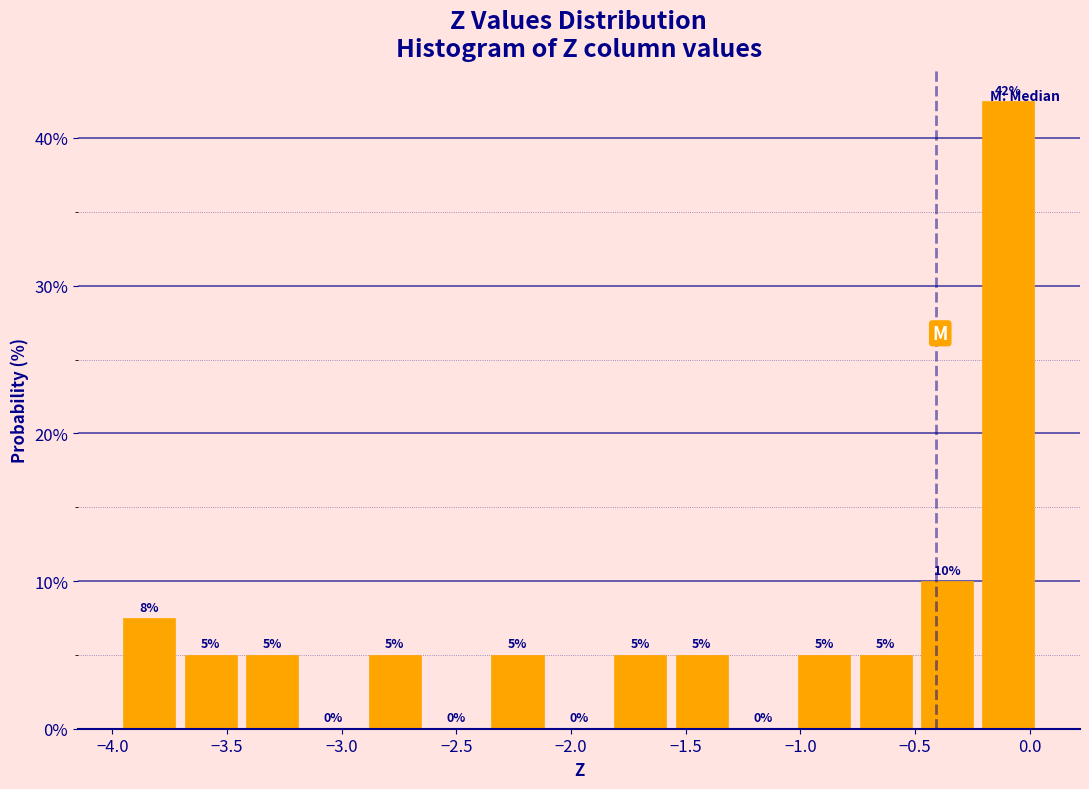

Over which range of the x-axis is the bar tallest?

-0.25 to 0.05